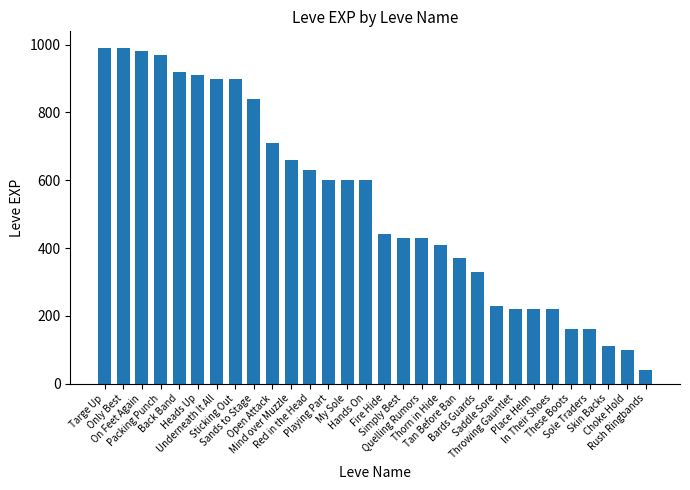

What position from the right is Packing Punch?

27